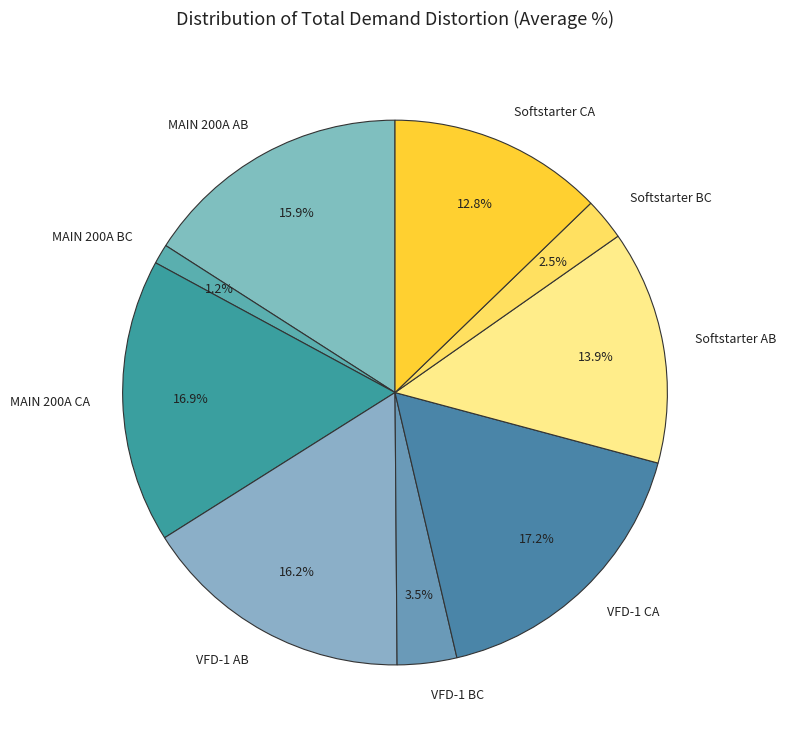

Is the sum of VFD-1 AB and VFD-1 CA greater than half?

No